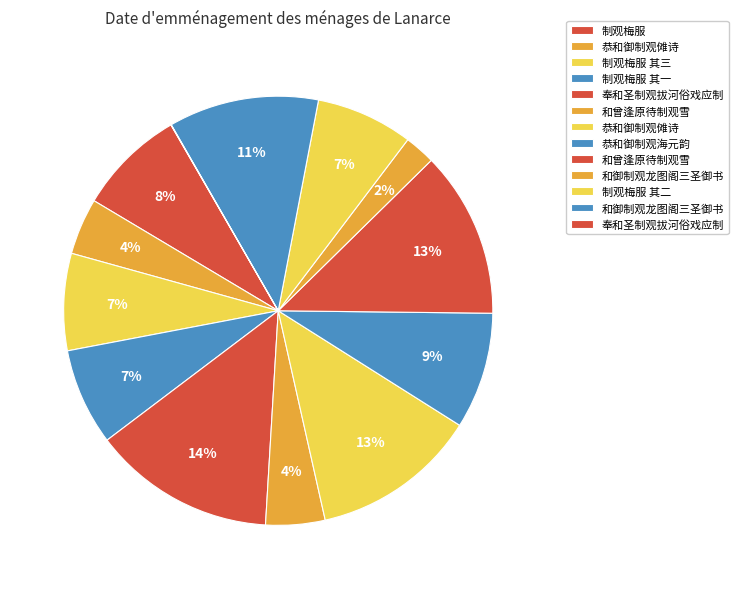

Count the number of slices in the pie.

13